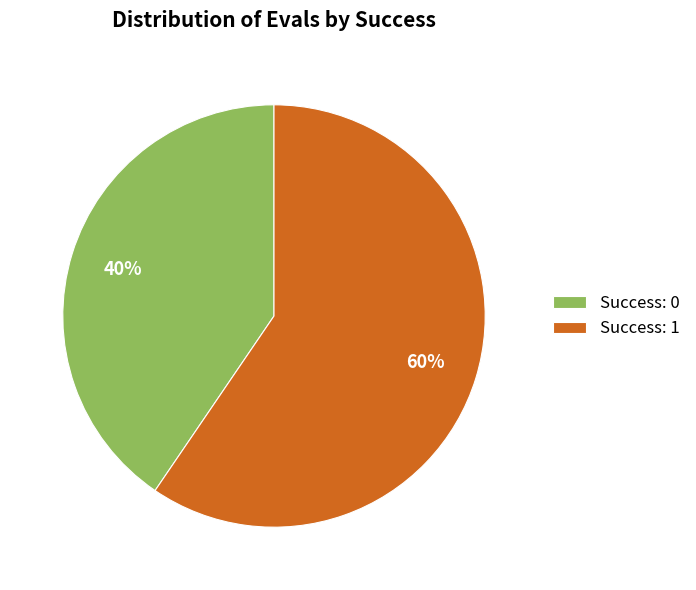

How many slices are in this pie chart?

2